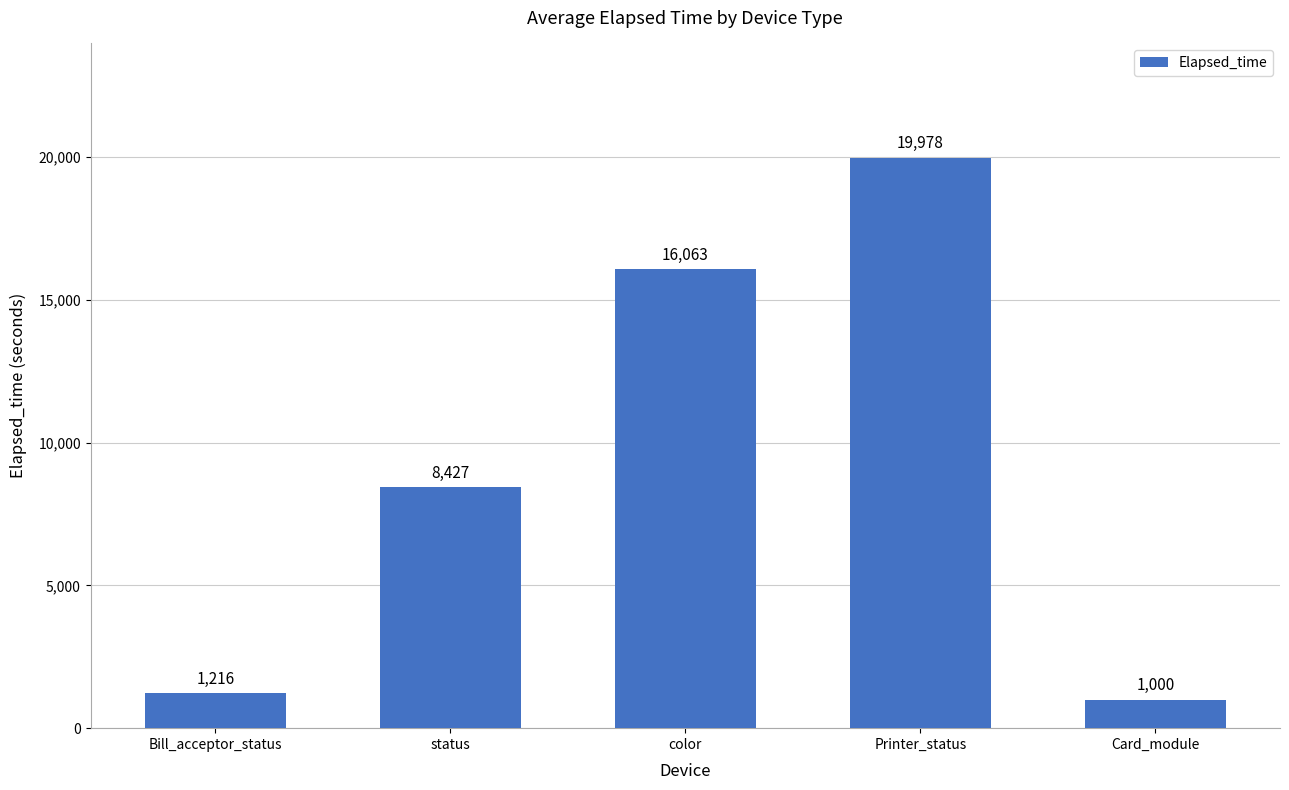

Rank the categories by value from highest to lowest.

Printer_status, color, status, Bill_acceptor_status, Card_module